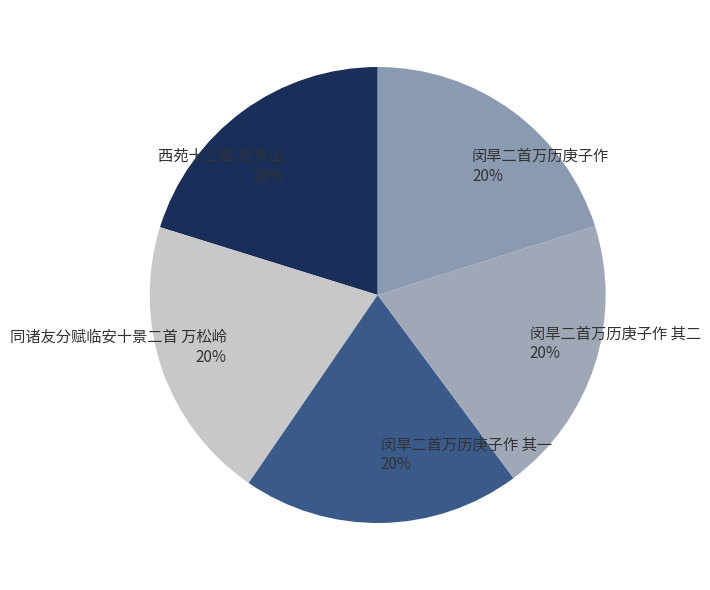

To the nearest percent, what is the combined percentage of 闵旱二首万历庚子作 and 西苑十二首 万岁山?

40%